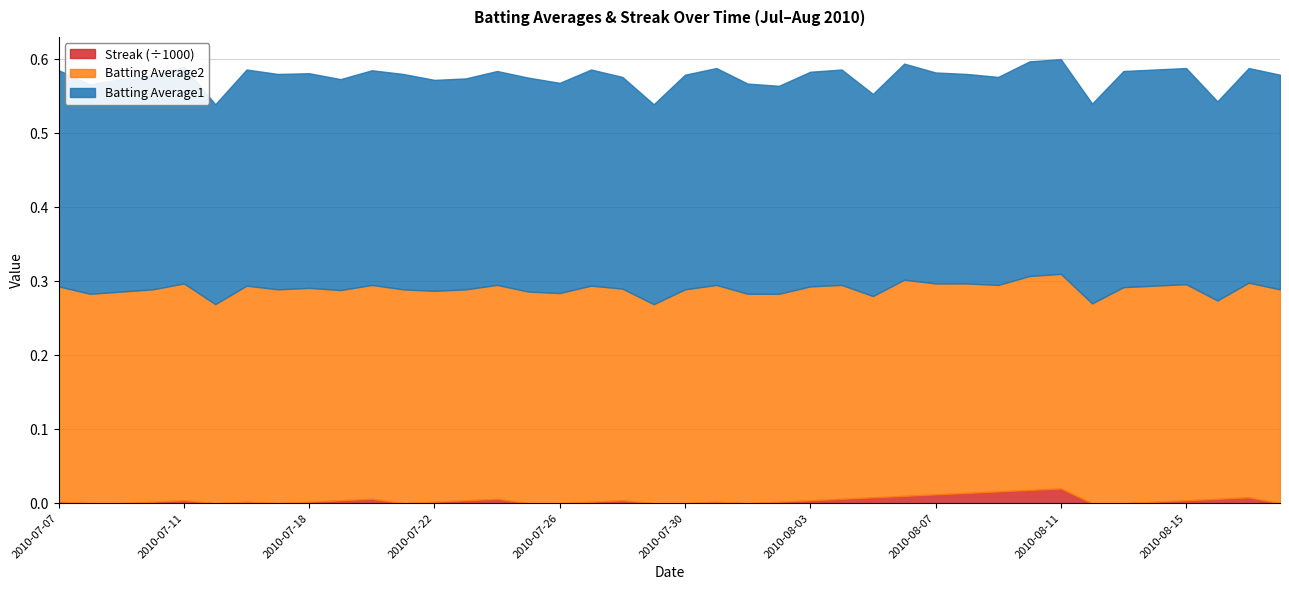

How many interior local valleys does the Streak series have?

4